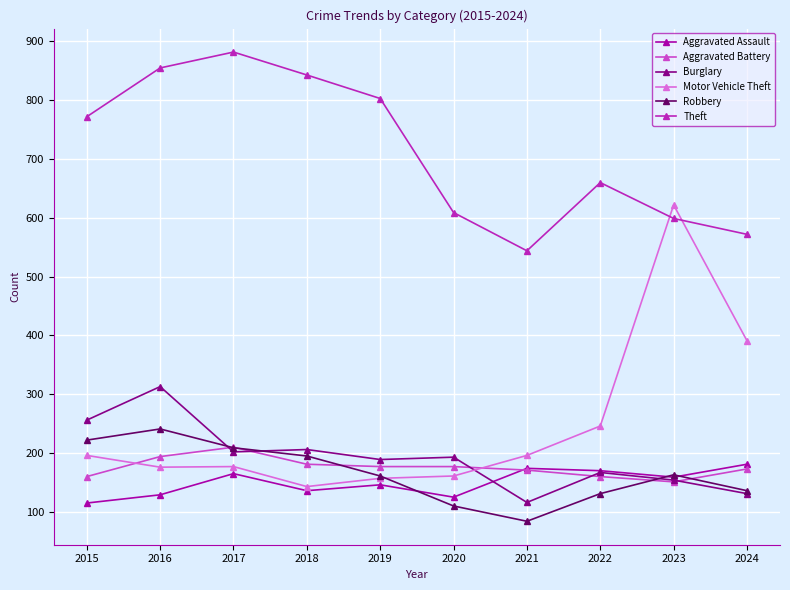

At how many categories does at least one series exceed 551?

9